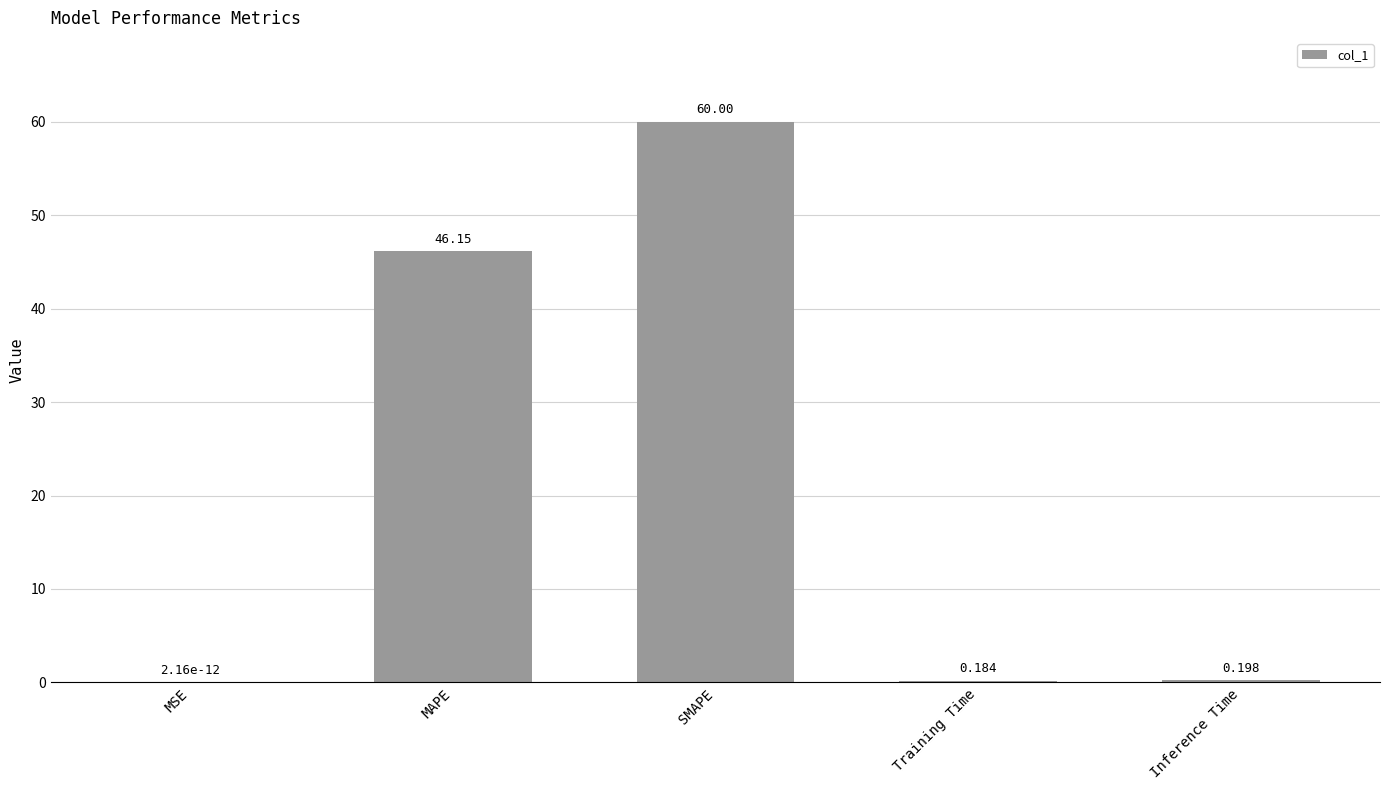

Where is the data nearest to the value 30?

MAPE